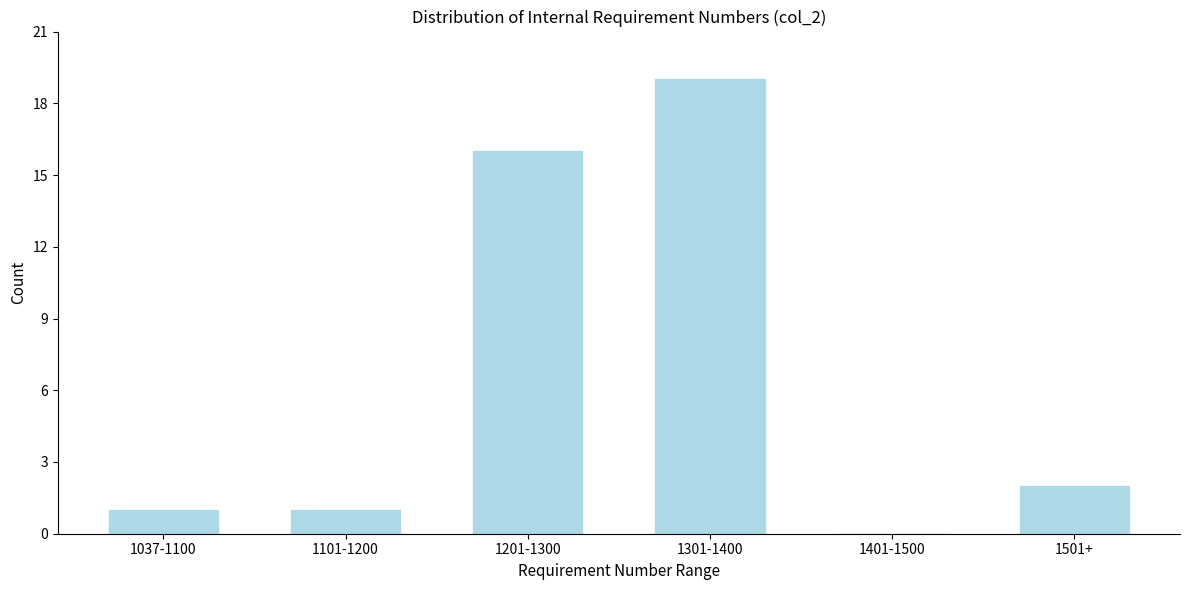

Reading left to right, list all the values displayed in this chart.

1037-1100=1	1101-1200=1	1201-1300=16	1301-1400=19	1401-1500=0	1501+=2